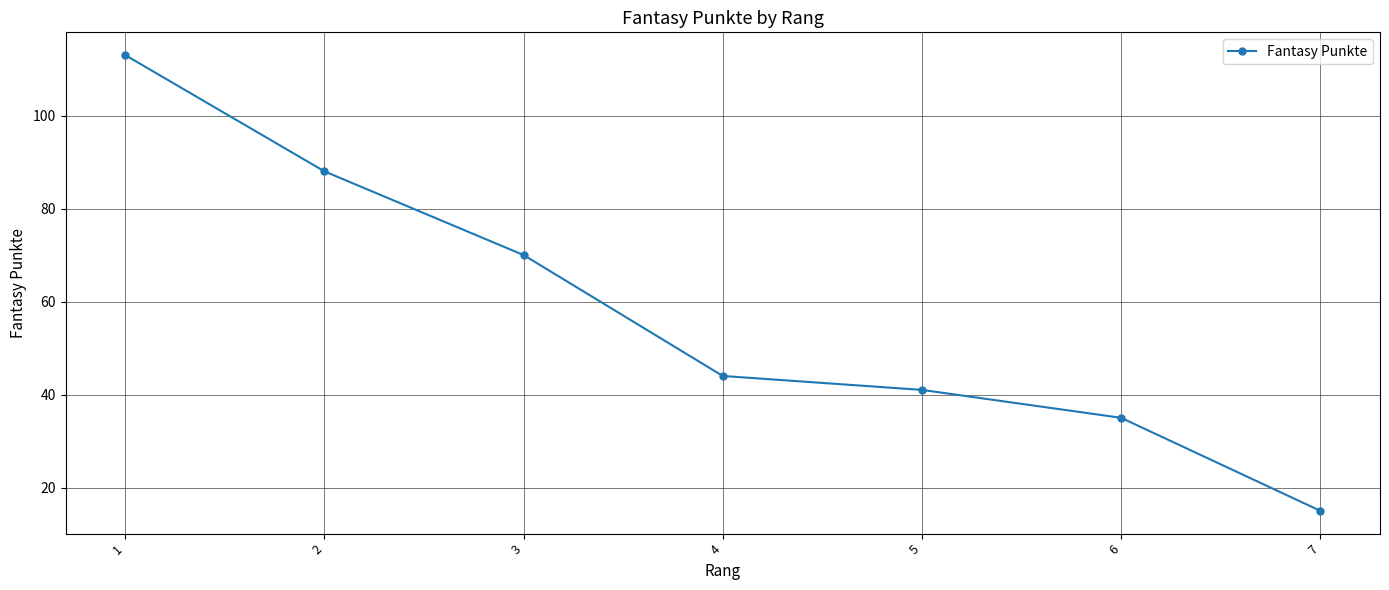

Does the chart have visible grid lines?

Yes